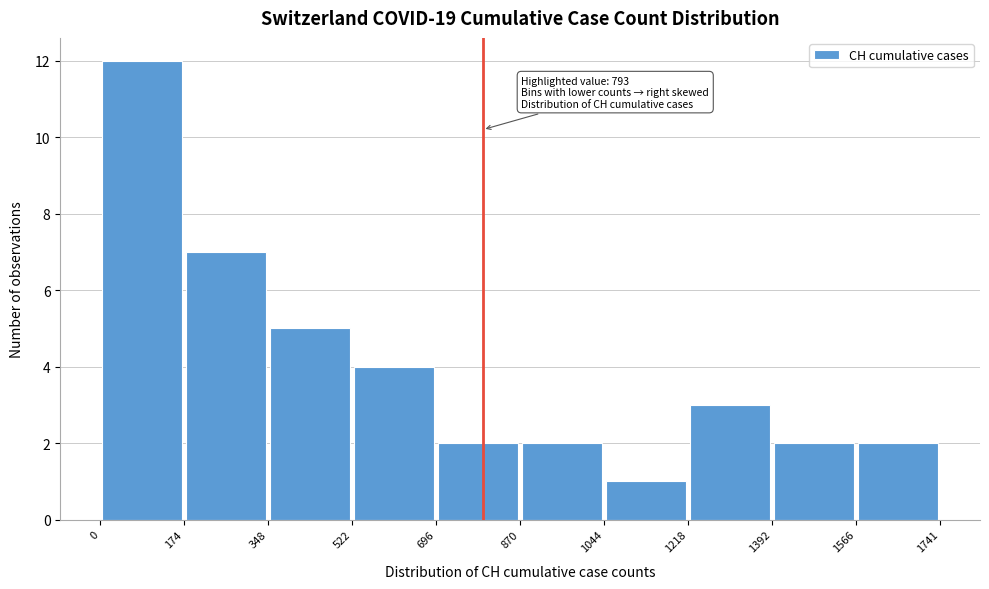

Which range on the x-axis has the tallest bar?

0 to 174